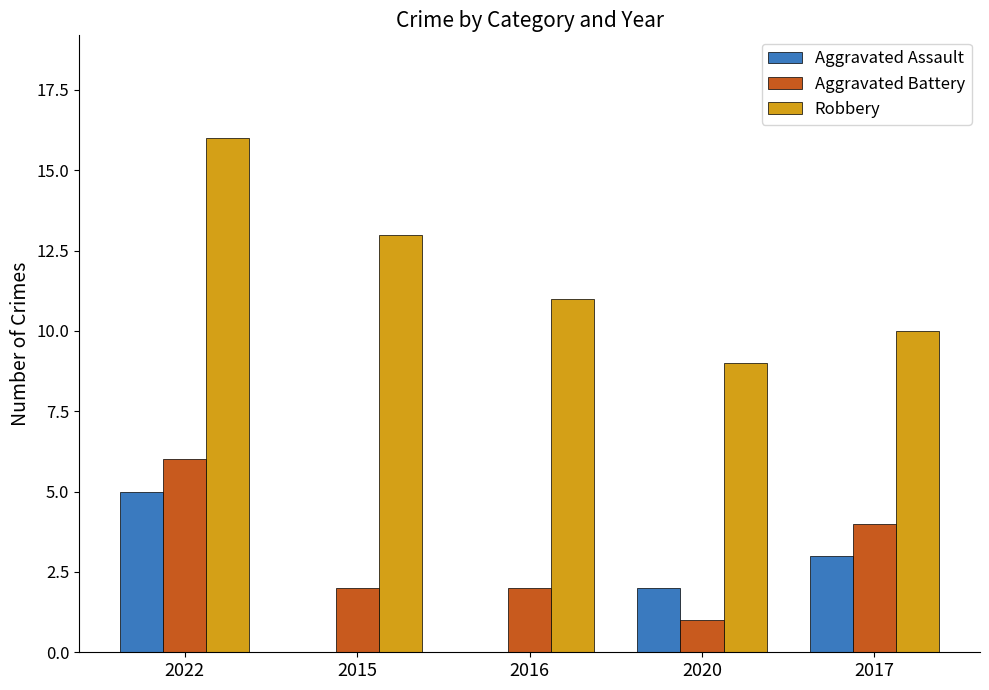

What is the average value of the Aggravated Assault series?

2